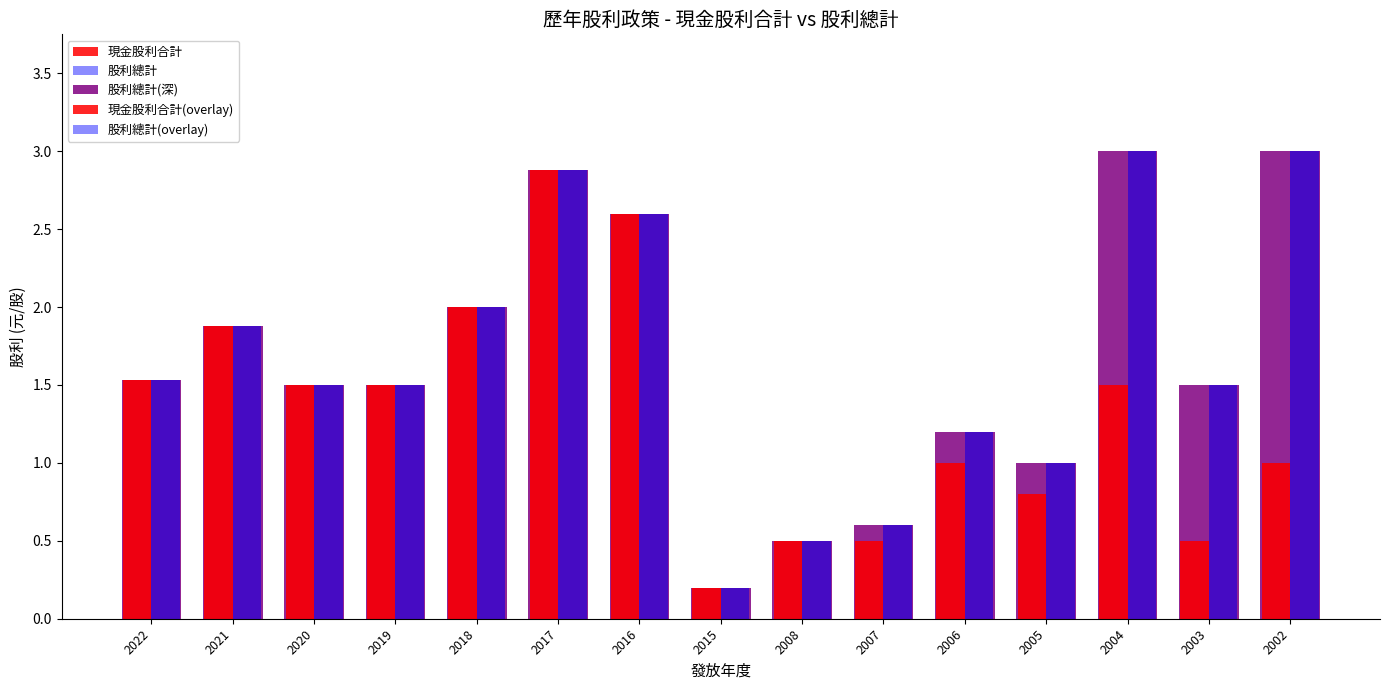

What is the greatest value displayed?

3.0